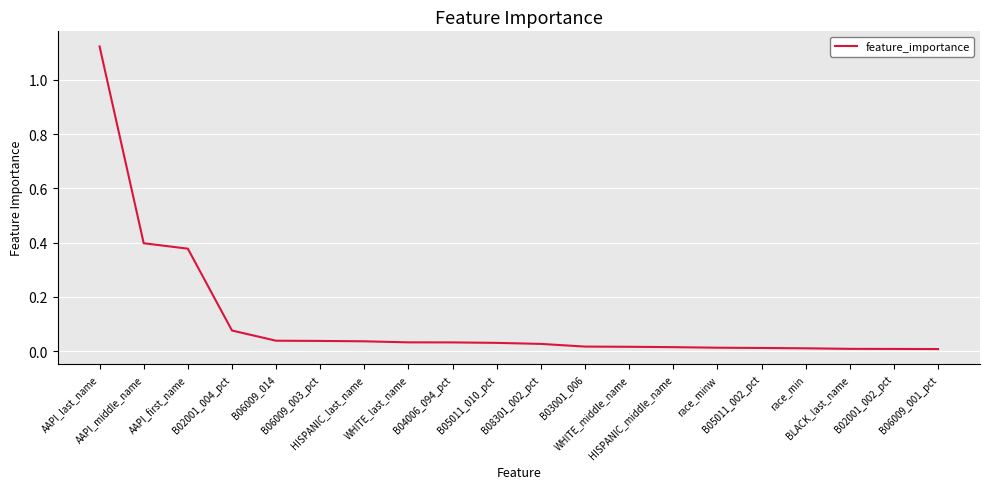

What is the label of the 12th point from the right?

B04006_094_pct